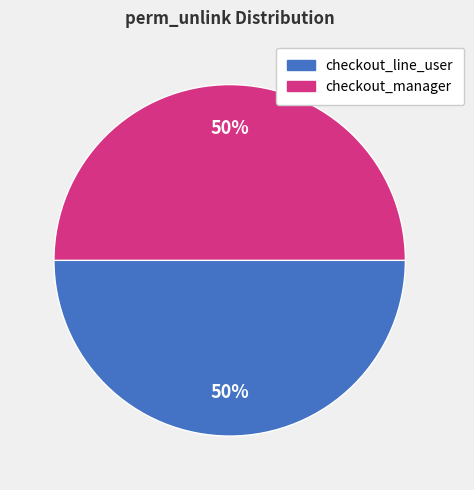

To the nearest percent, what is the average slice percentage?

50%